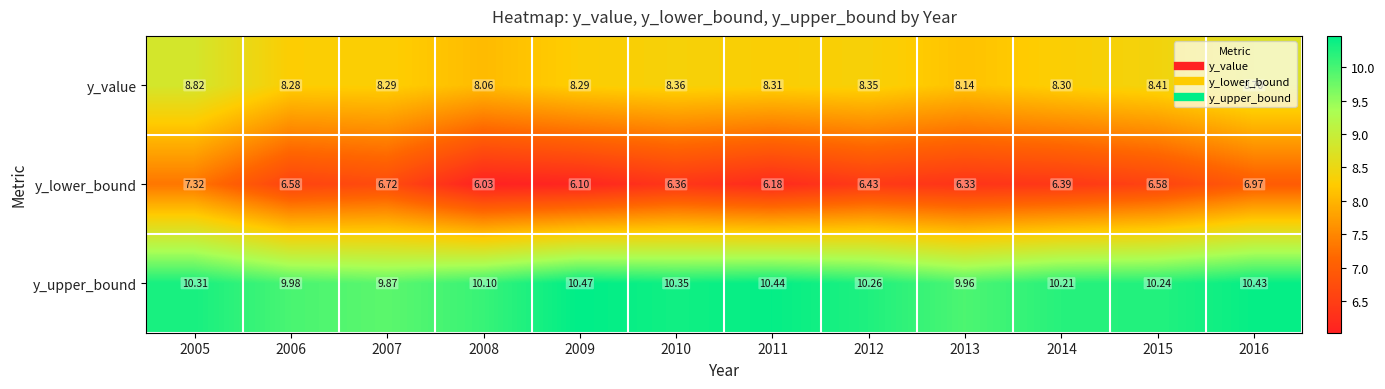

Is the value of y_lower_bound at 2009 greater than the value of y_value at 2011?

No